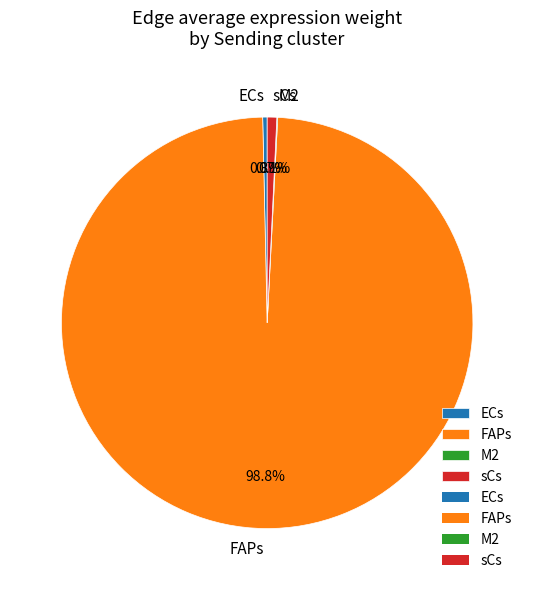

What is the largest slice in the pie chart?

FAPs